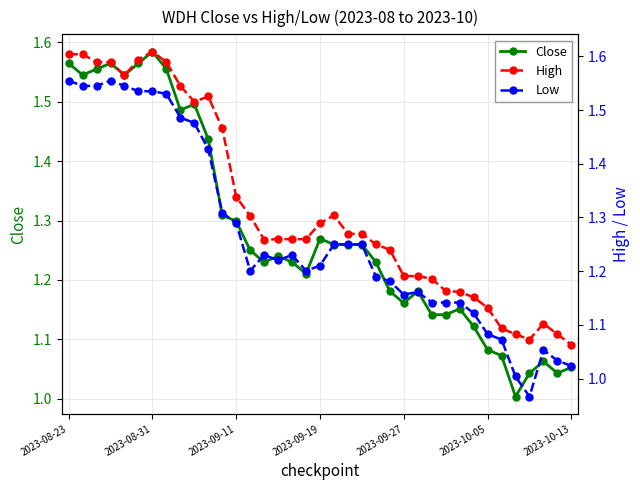

Reading left to right, list all the values displayed in this chart.

Close: 1.6	1.5	1.6	1.6	1.5	1.6	1.6	1.6	1.5	1.5	1.4	1.3	1.3	1.2	1.2	1.2	1.2	1.2	1.3	1.3	1.3	1.3	1.2	1.2	1.2	1.2	1.1	1.1	1.2	1.1	1.1	1.1	1.0	1.0	1.1	1.0	1.1
High: 1.6	1.6	1.6	1.6	1.6	1.6	1.6	1.6	1.5	1.5	1.5	1.5	1.3	1.3	1.3	1.3	1.3	1.3	1.3	1.3	1.3	1.3	1.2	1.2	1.2	1.2	1.2	1.2	1.2	1.2	1.1	1.1	1.1	1.1	1.1	1.1	1.1
Low: 1.6	1.5	1.5	1.6	1.5	1.5	1.5	1.5	1.5	1.5	1.4	1.3	1.3	1.2	1.2	1.2	1.2	1.2	1.2	1.2	1.2	1.2	1.2	1.2	1.2	1.2	1.1	1.1	1.1	1.1	1.1	1.1	1.0	1.0	1.1	1.0	1.0